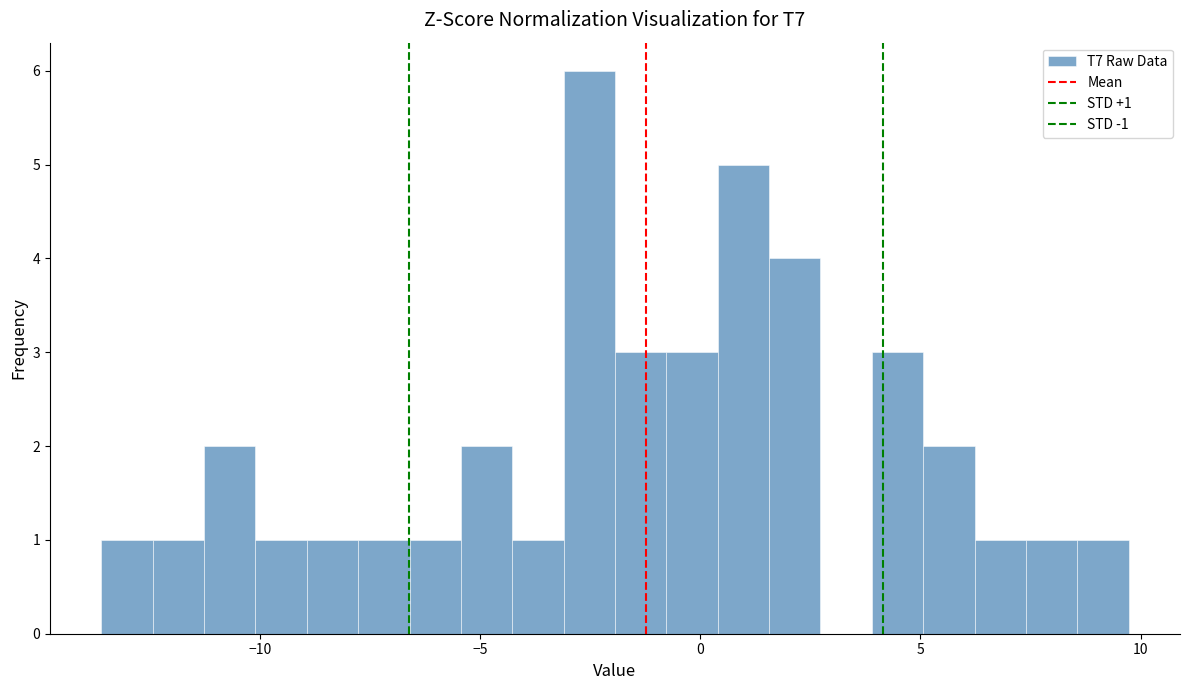

Read against the x-axis, roughly where is the centre of the tallest bar?

-2.5